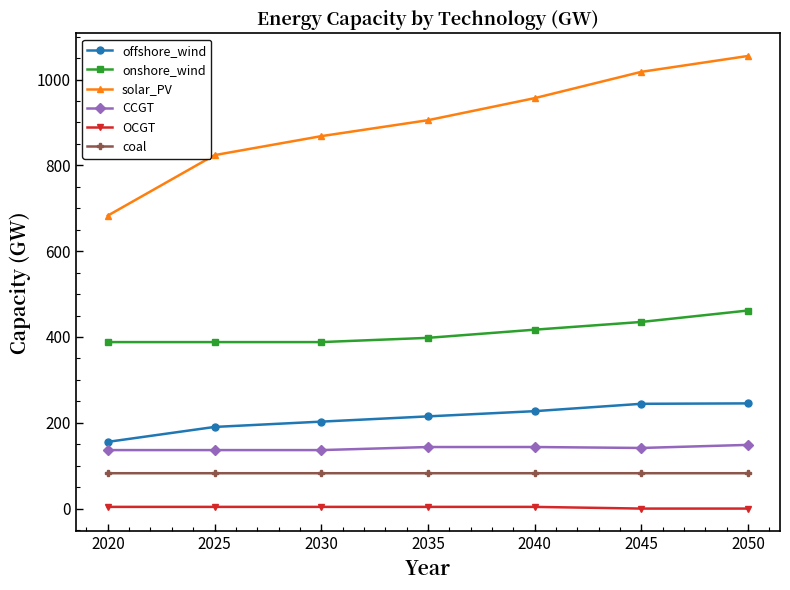

True or false: offshore_wind and solar_PV intersect in this chart.

False